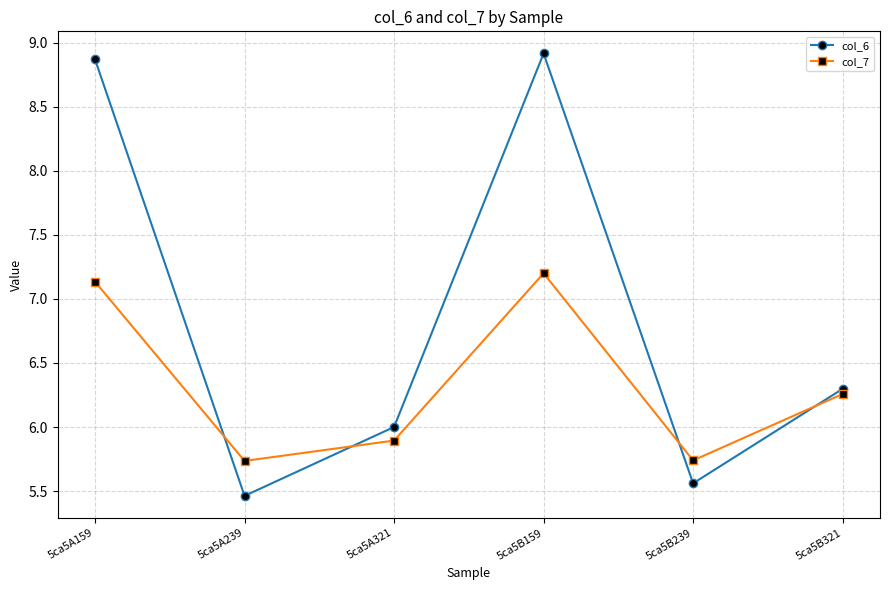

What is the label of the 3rd point from the right?

5ca5B159